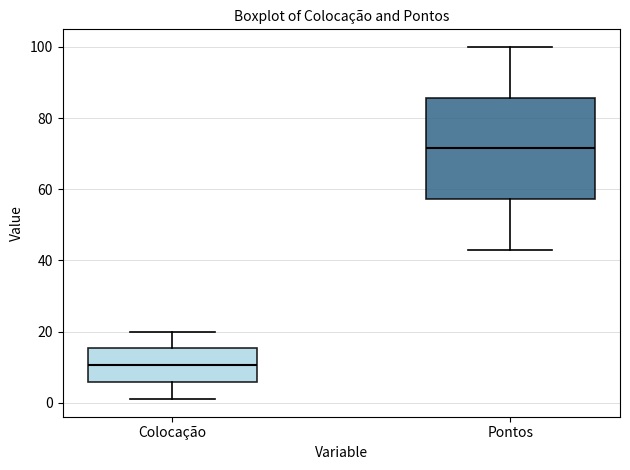

Which box's median line is the lowest?

Colocação